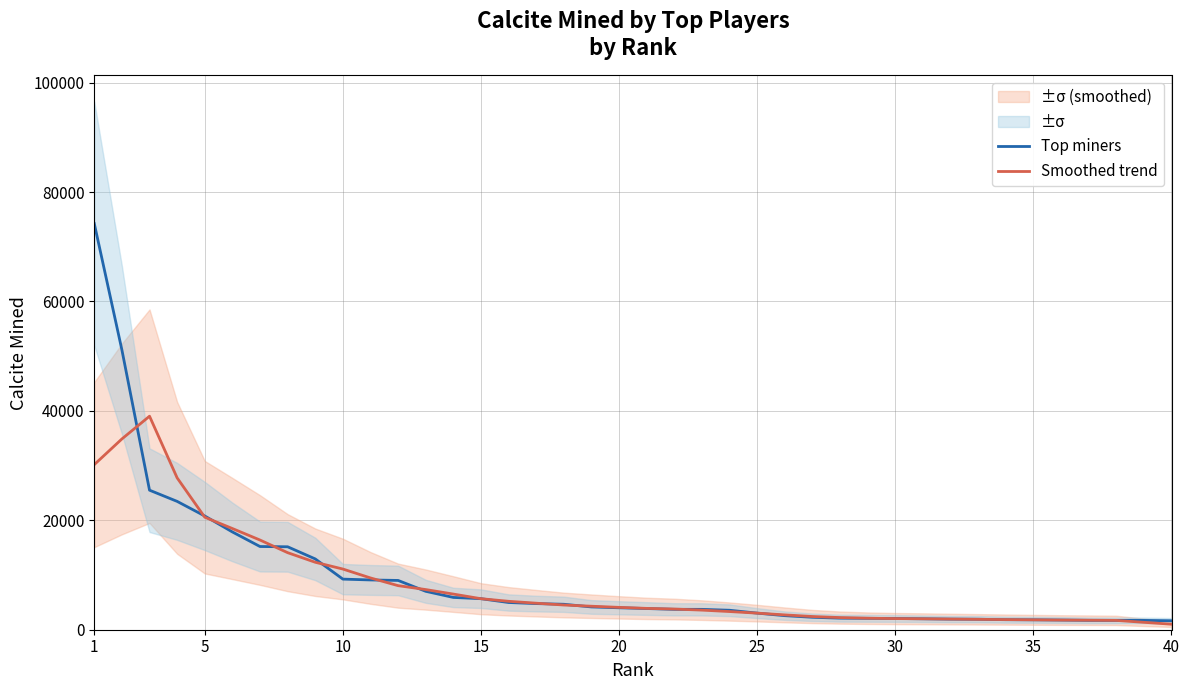

Does the chart display data point markers on the line(s)?

No